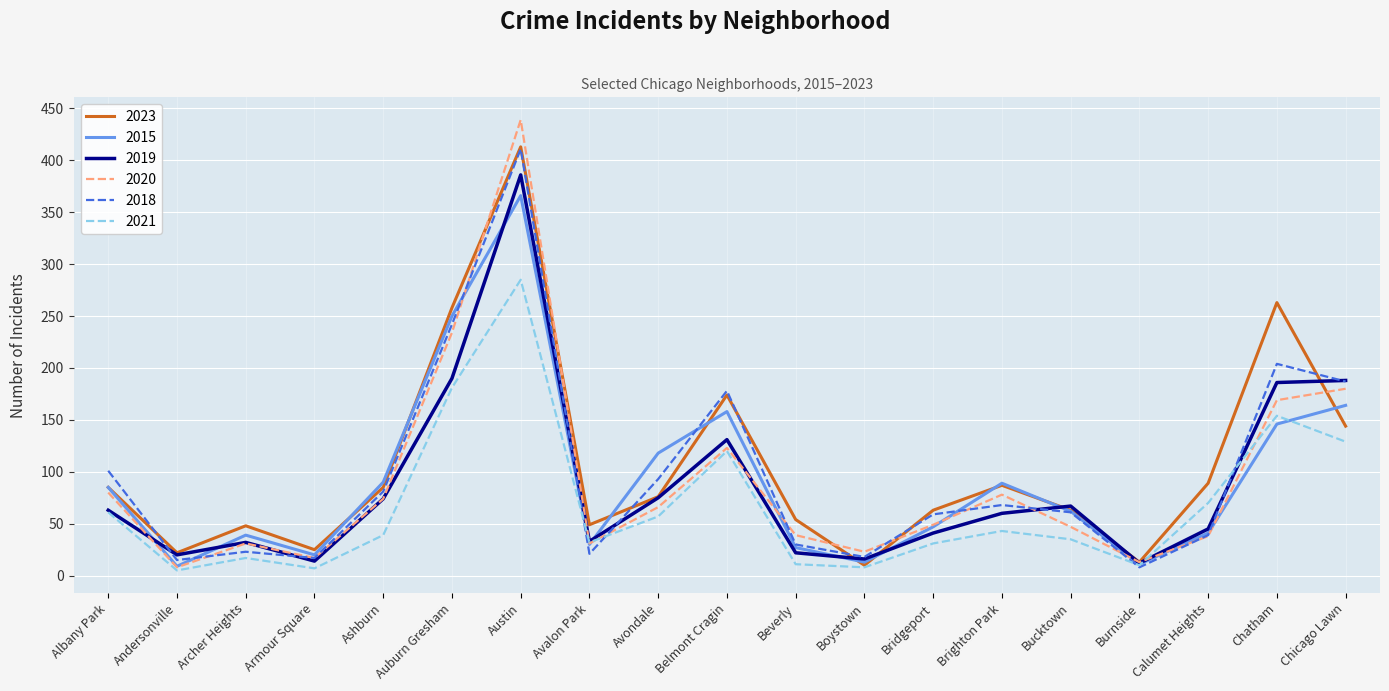

What is the difference between the 2015 values at Avalon Park and Ashburn?

60